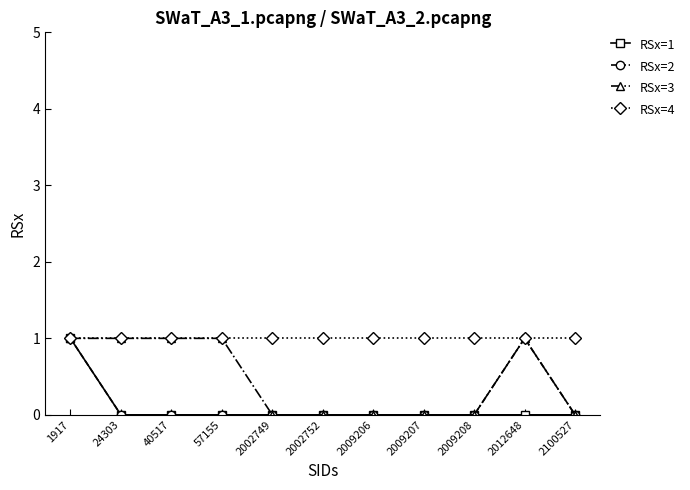

The RSx=3 series shows 1 at 2100527. True or false?

False